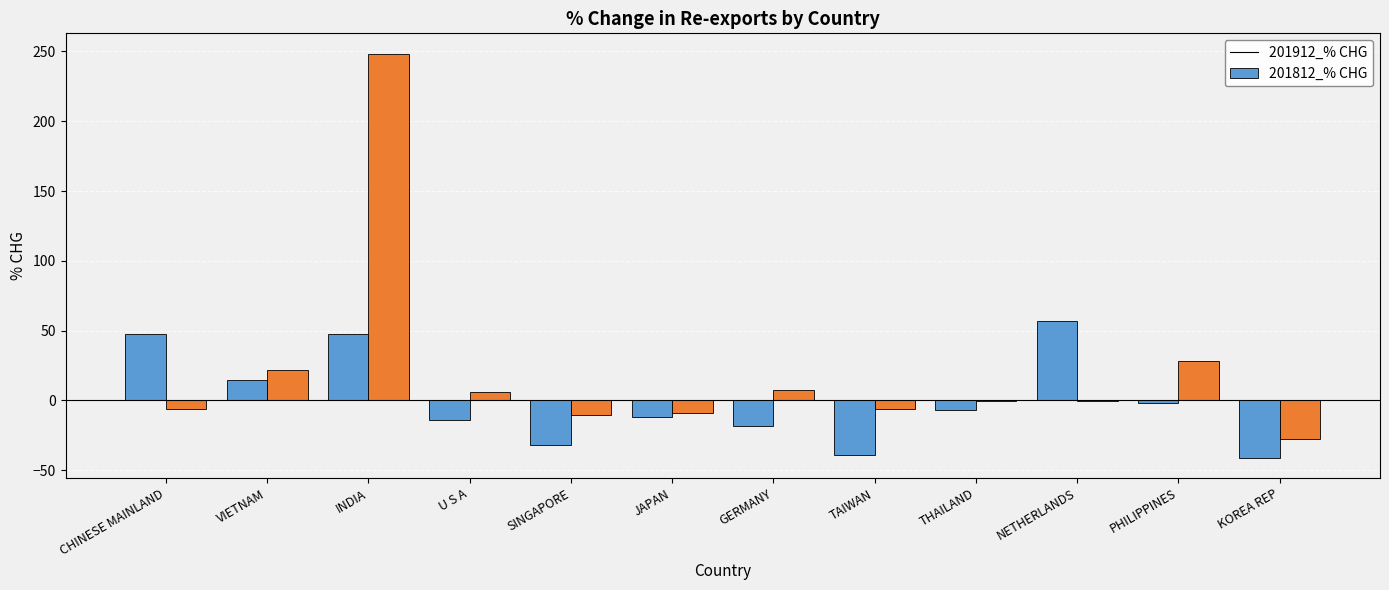

How many categories are shown in the chart?

12